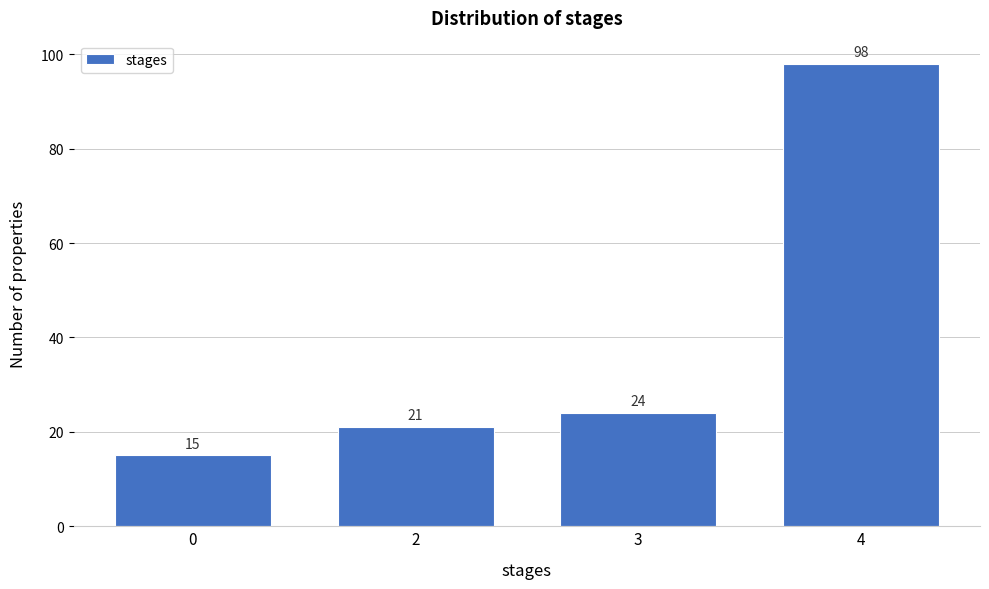

Reading left to right, extract all data points from this chart.

0=15	2=21	3=24	4=98